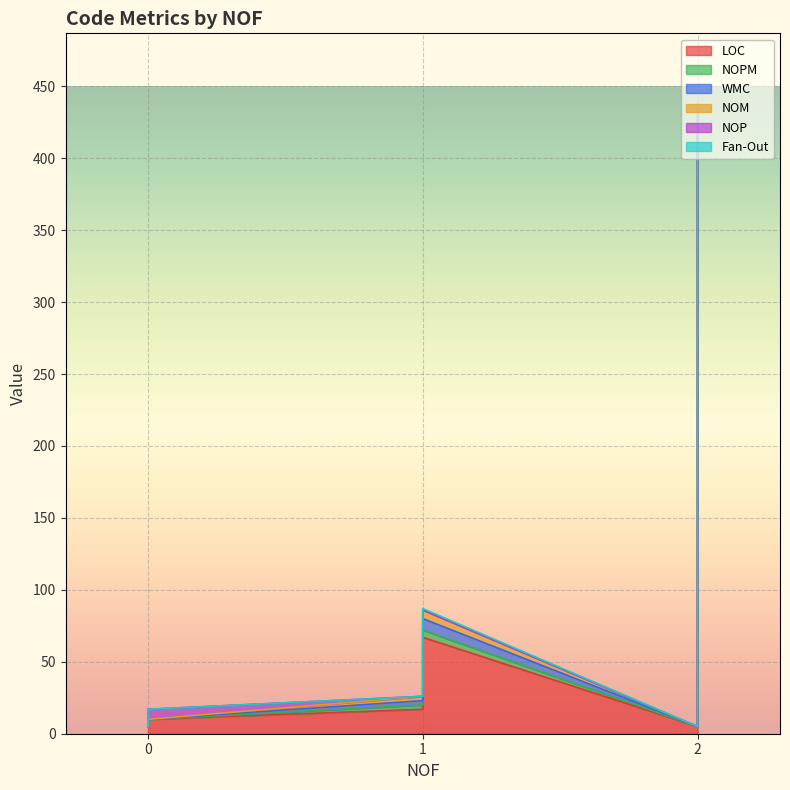

True or false: Fan-Out has a value of 0 at 1.

True